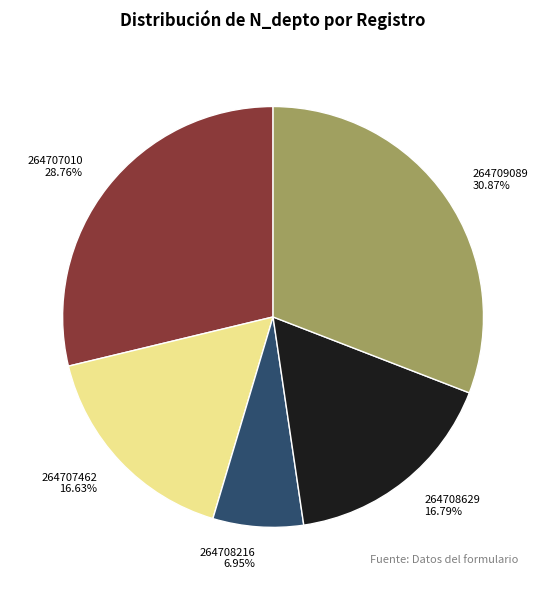

What percentage is the 264708629 slice, to the nearest percent?

17%